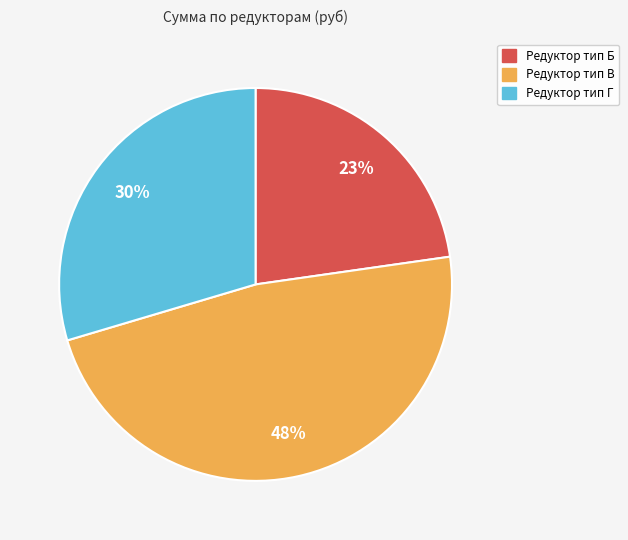

Does any single category account for the majority?

No